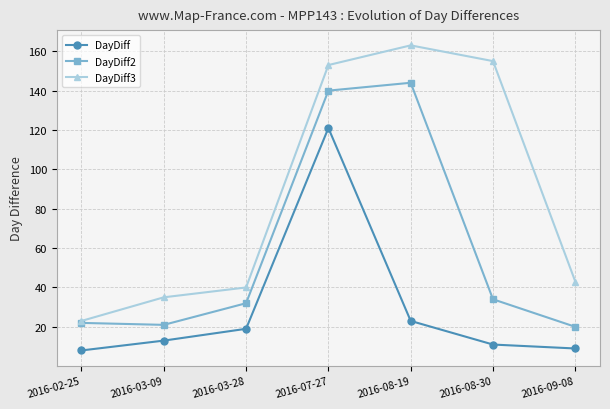

Reading left to right, transcribe all the data shown in this chart.

DayDiff: 8	13	19	121	23	11	9
DayDiff2: 22	21	32	140	144	34	20
DayDiff3: 23	35	40	153	163	155	43